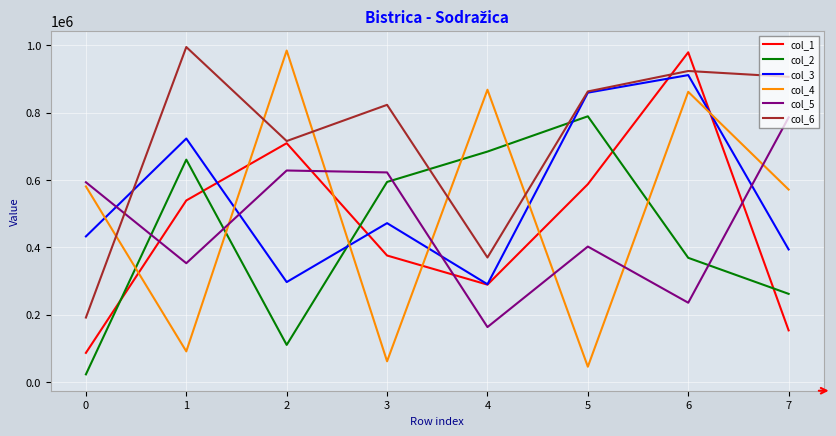

Which series changed the most between 2 and 4?

col_2